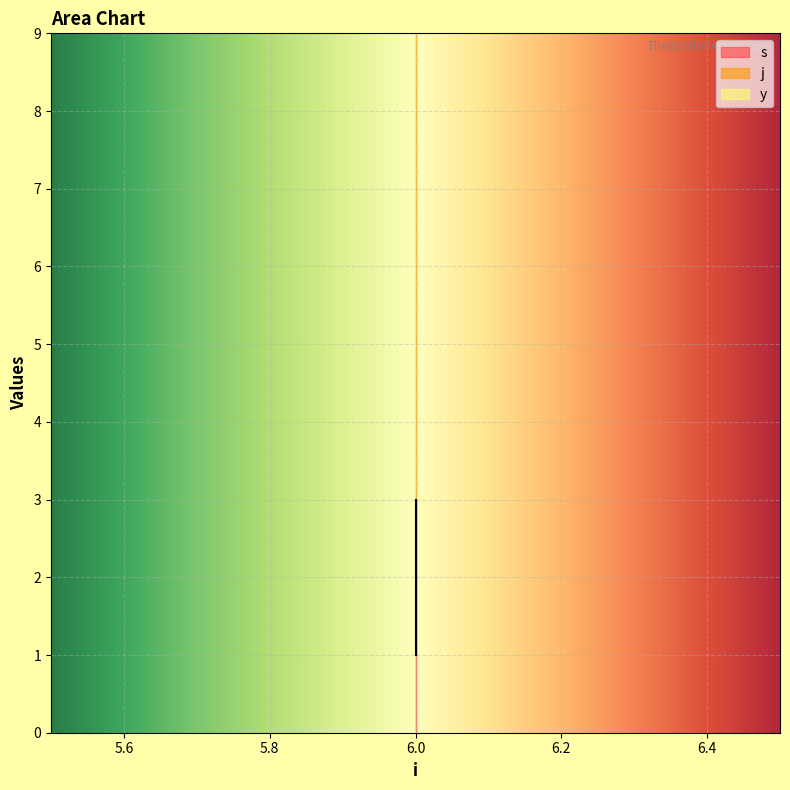

Is the value of j at 6 greater than the value of y at 6?

Yes